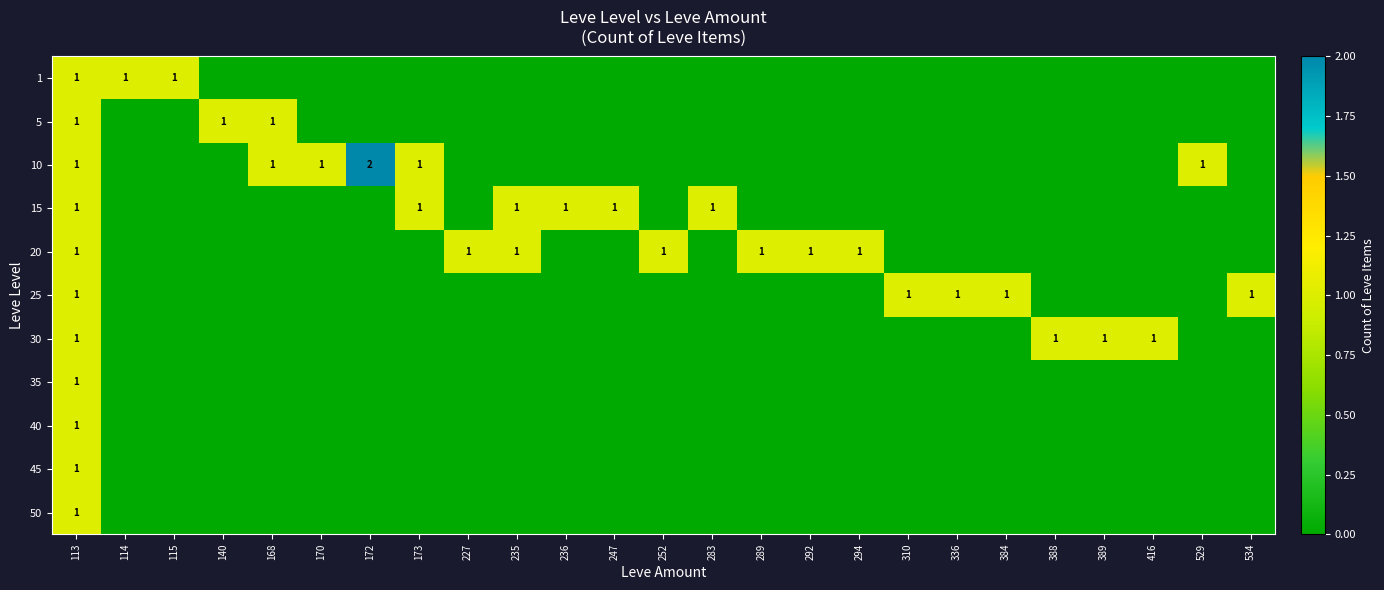

At which category is the sum across all series the highest?

113